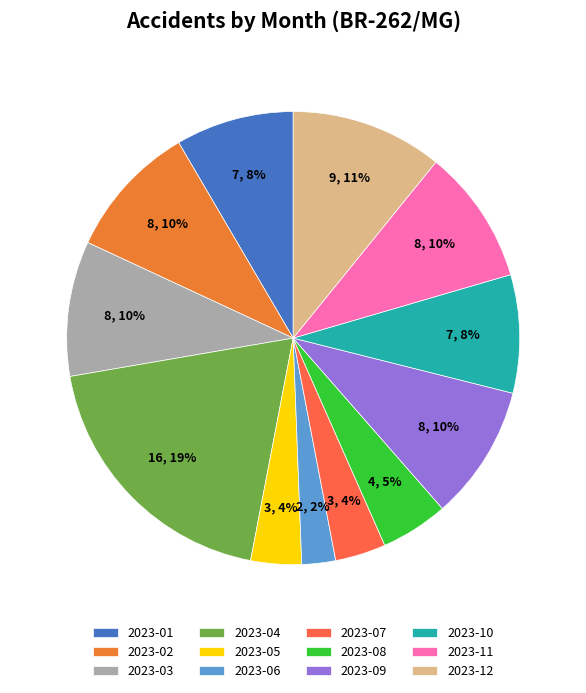

To the nearest percent, what percentage of the pie is 2023-10?

8%